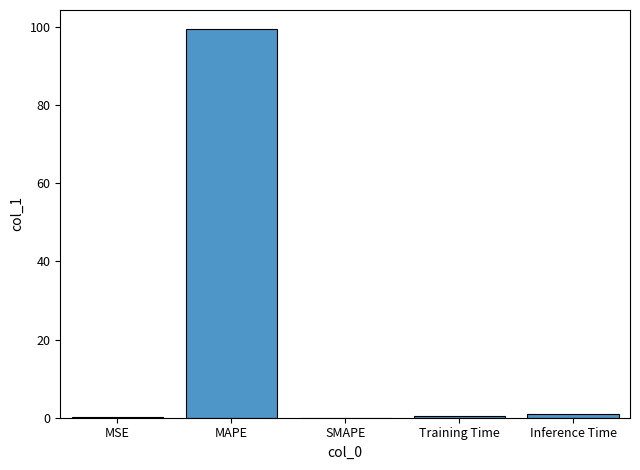

What is the sum of all values?

100.9